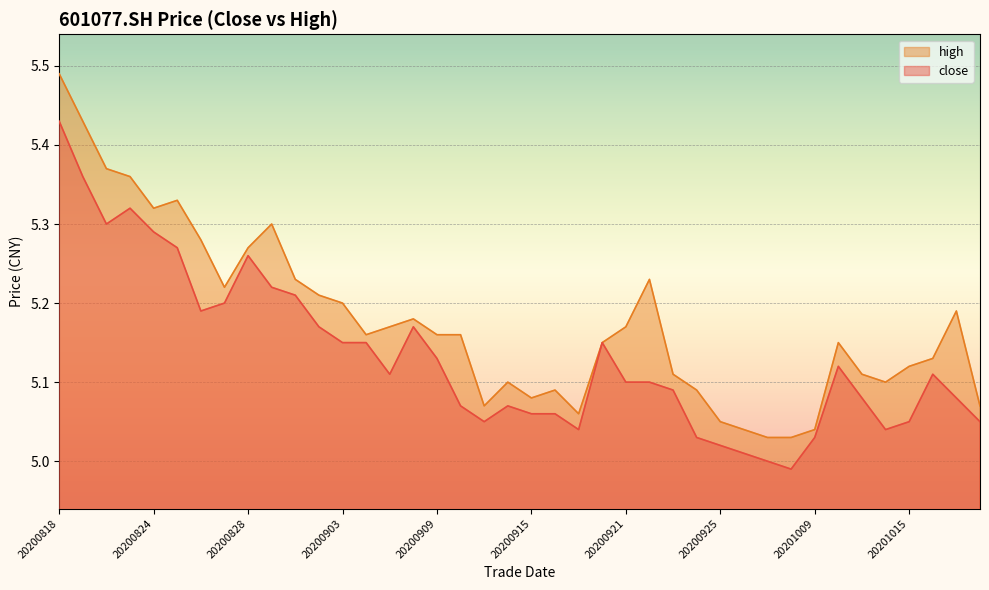

What is the smallest value displayed?

5.0